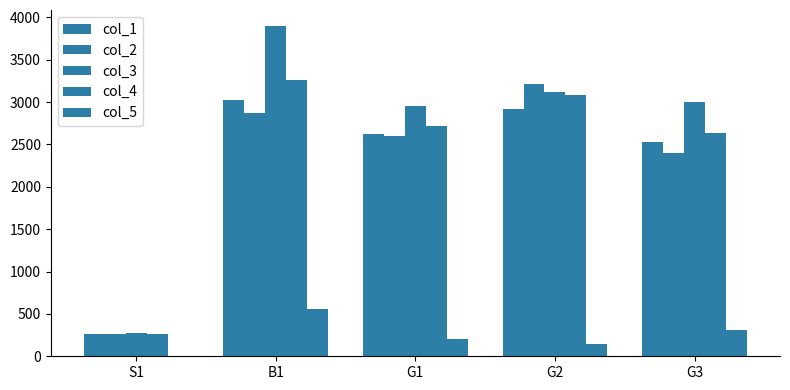

What is the label of the 5th bar from the right?

S1